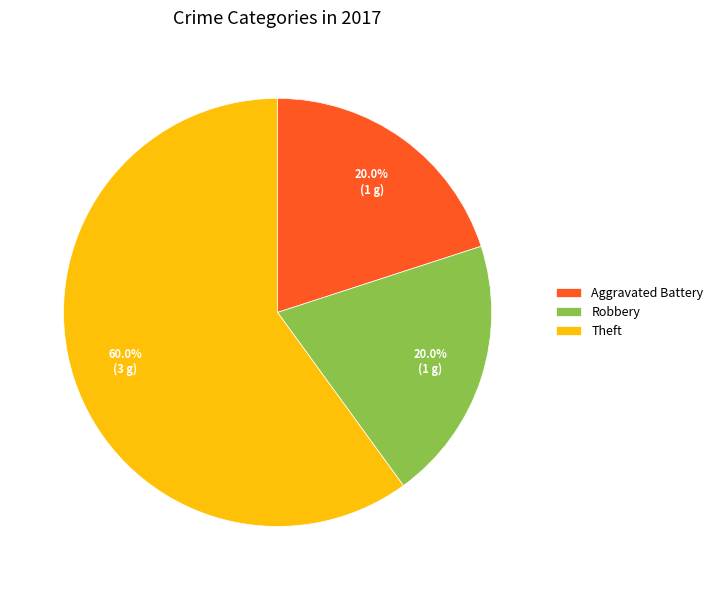

What is the ratio of the value at Aggravated Battery to the value at Theft?

0.3